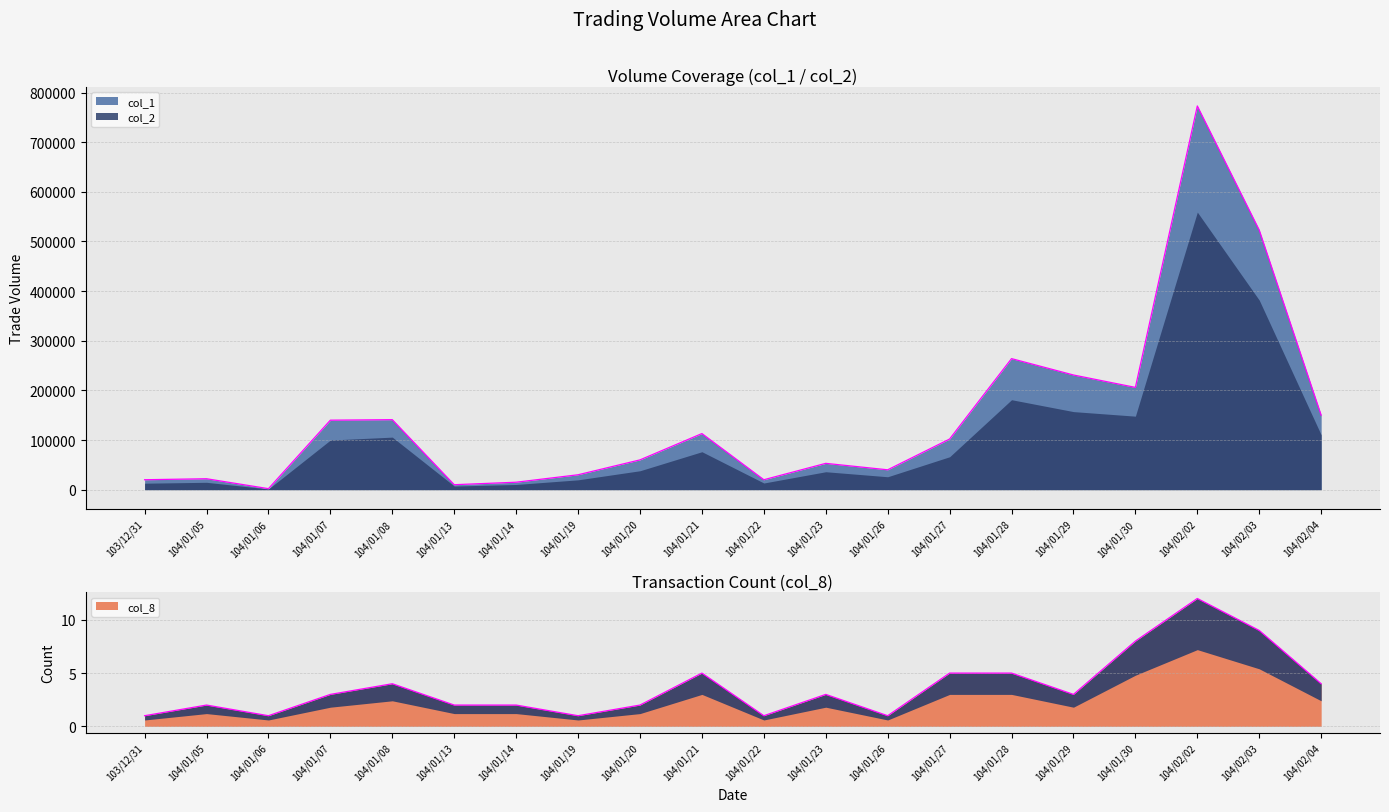

True or false: col_1 and col_8 intersect in this chart.

False